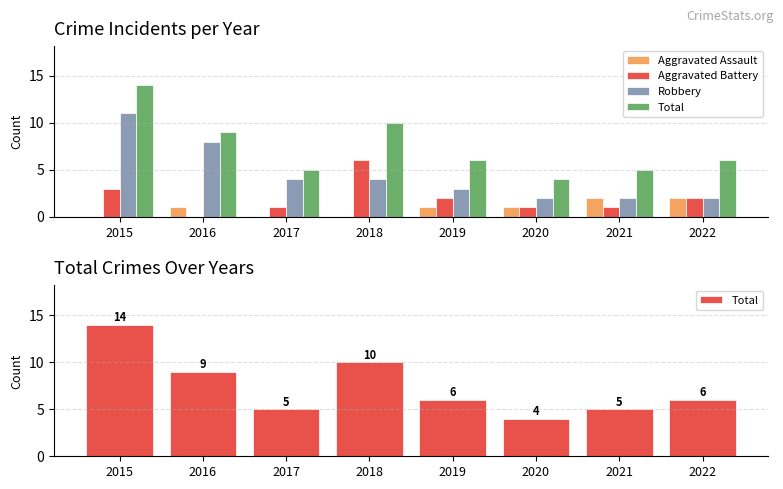

What is the difference between the maximum and minimum values in the Aggravated Assault series?

2